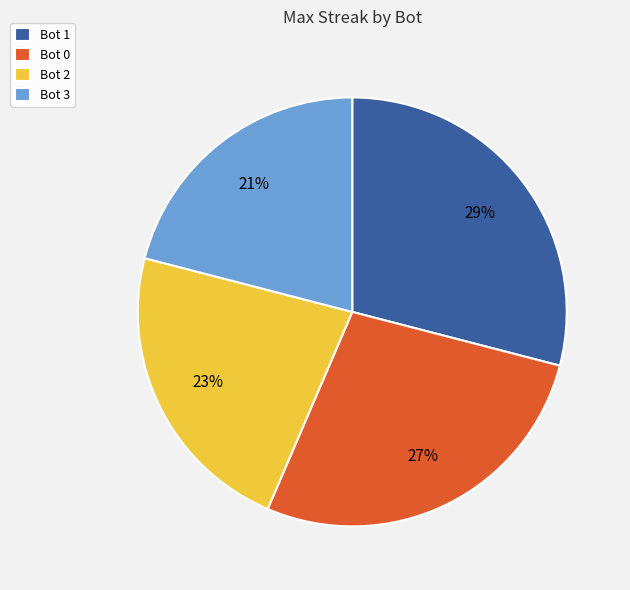

Between Bot 3 and Bot 2, which is larger?

Bot 2